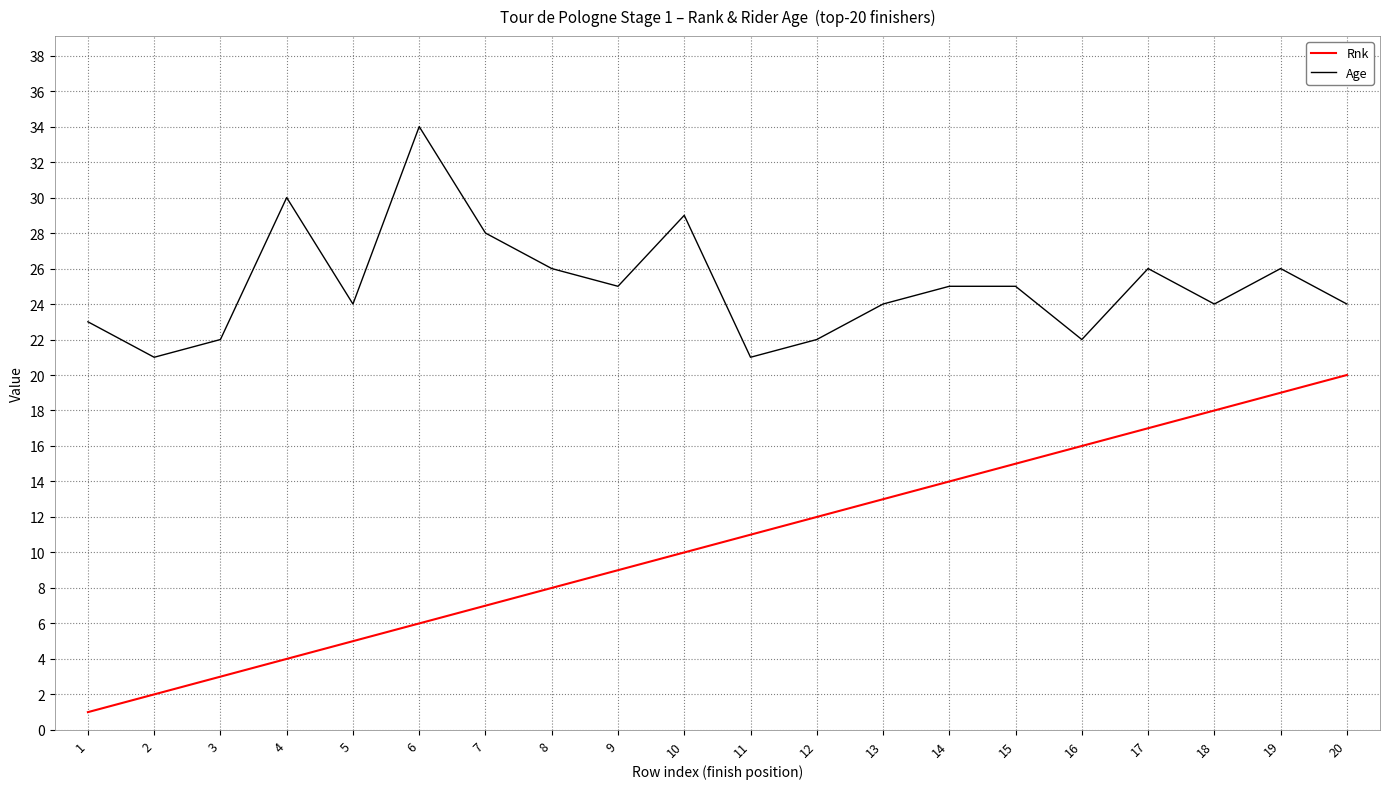

True or false: Rnk and Age intersect in this chart.

False